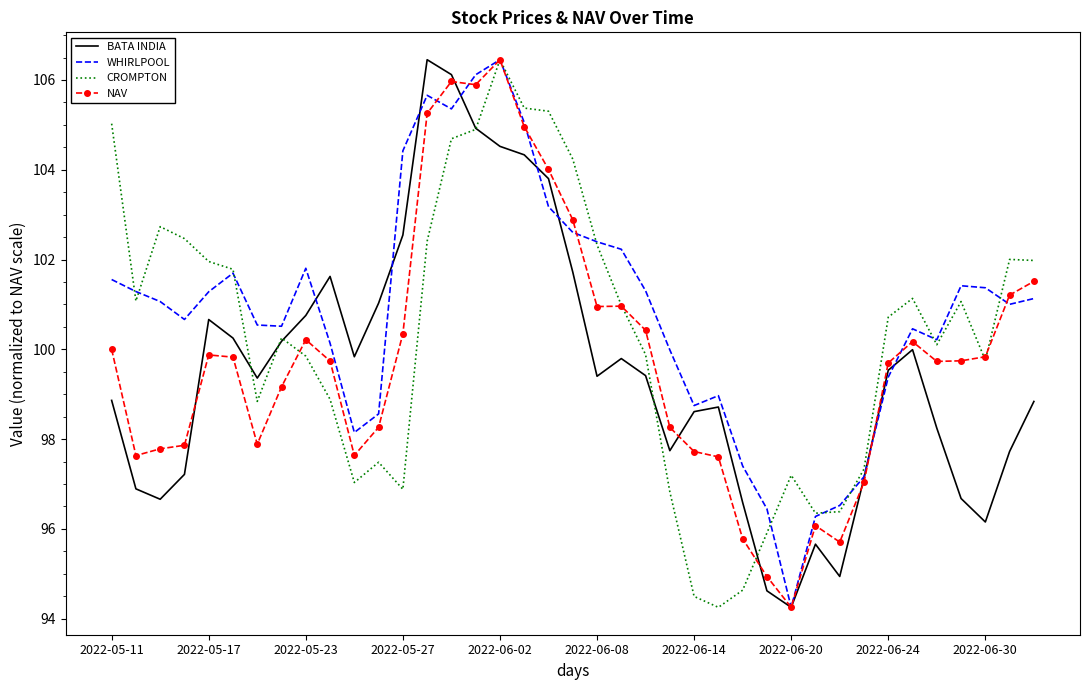

Which series has the largest total across all categories?

WHIRLPOOL